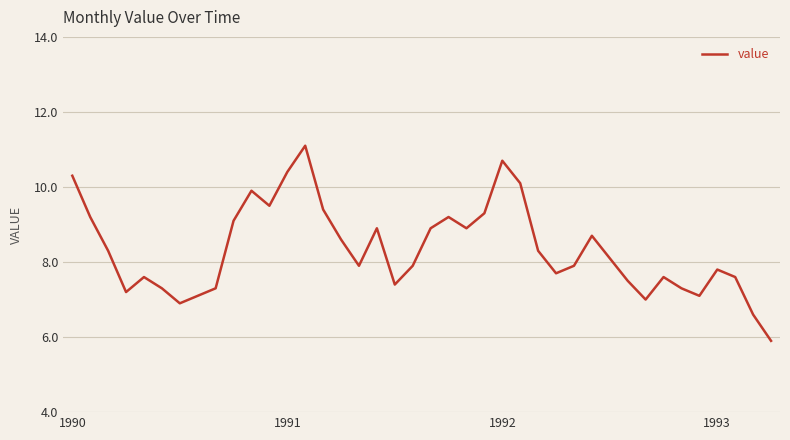

What is the smallest value displayed?

5.9